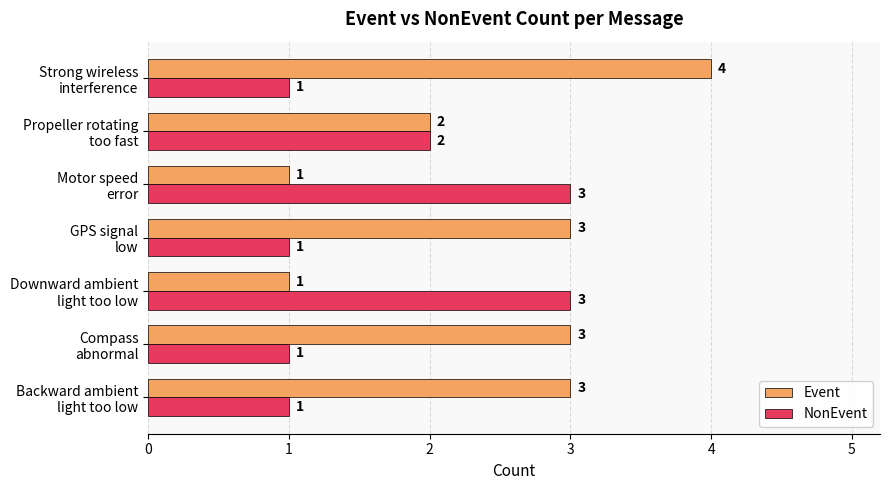

List the series in order of their overall mean, lowest first.

NonEvent, Event